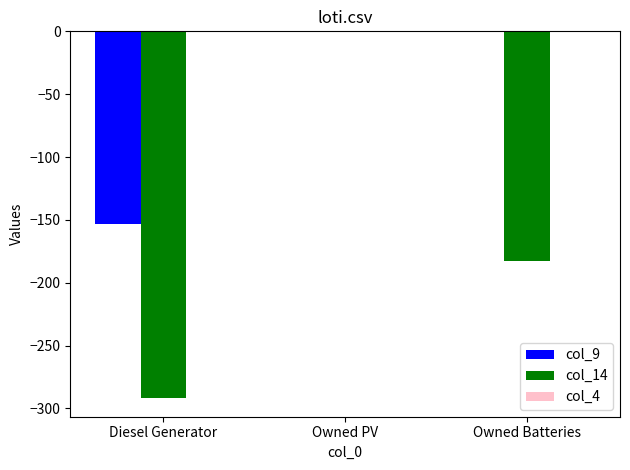

At which category is the sum across all series the highest?

Owned PV